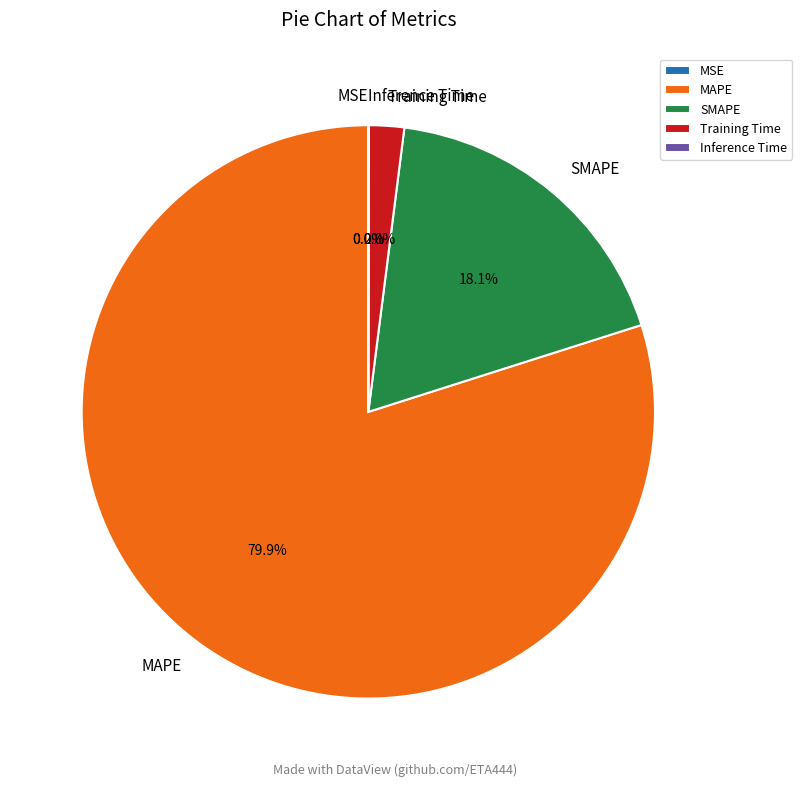

To the nearest percent, what is the difference between the largest and smallest slice percentages?

80%